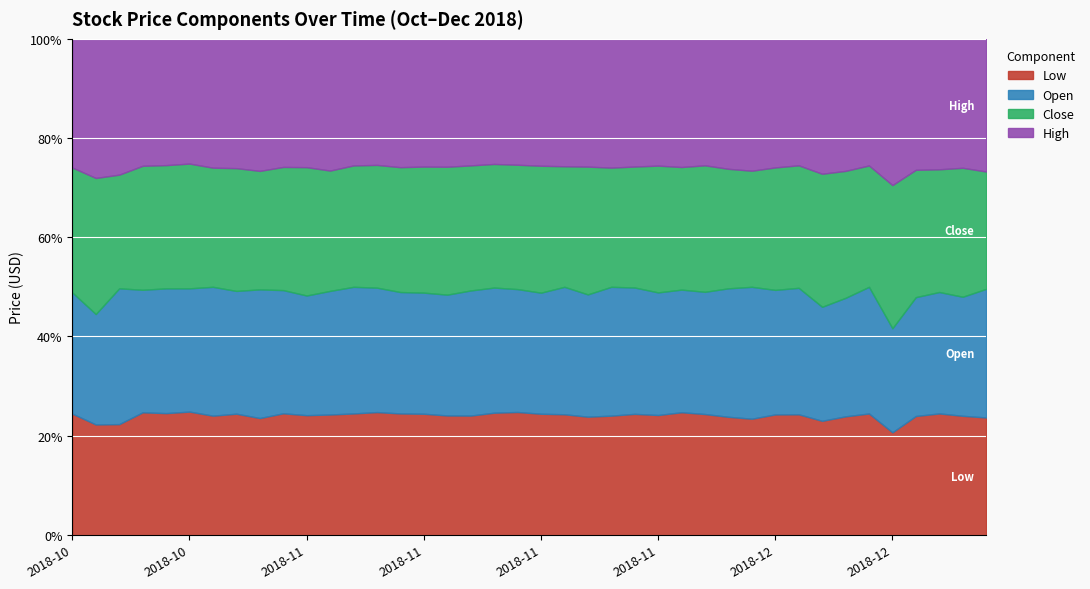

What is the sum of all Open values?

32.4